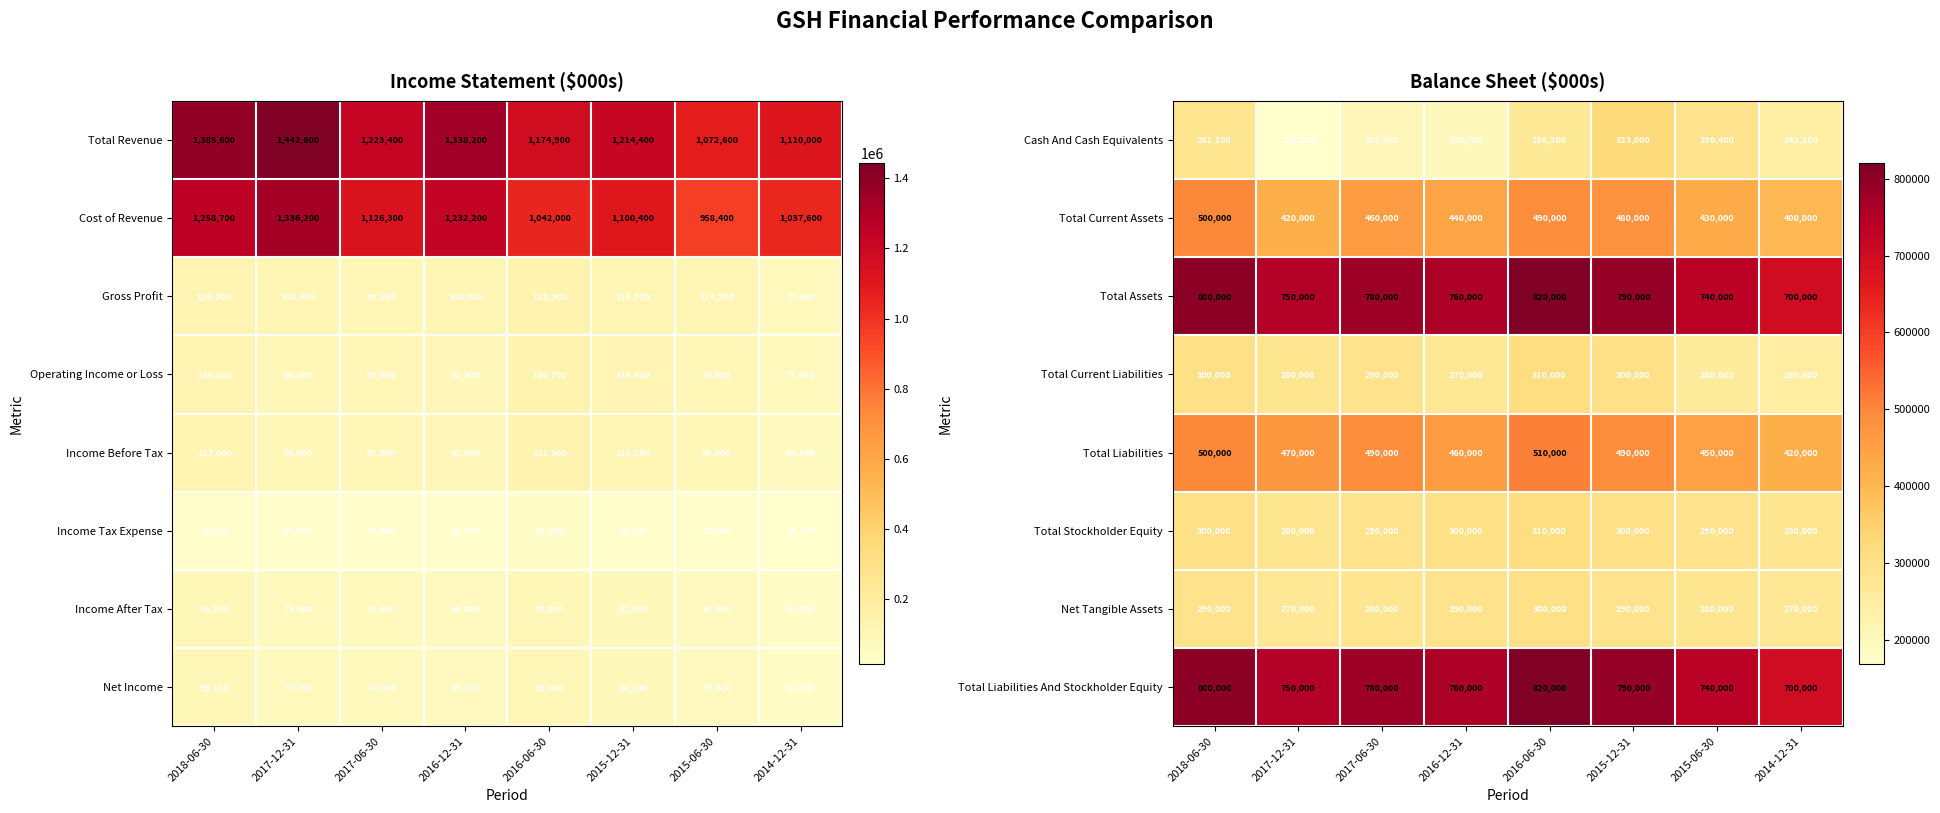

What is the difference between the second highest and minimum values in the Total Current Assets series?

90000